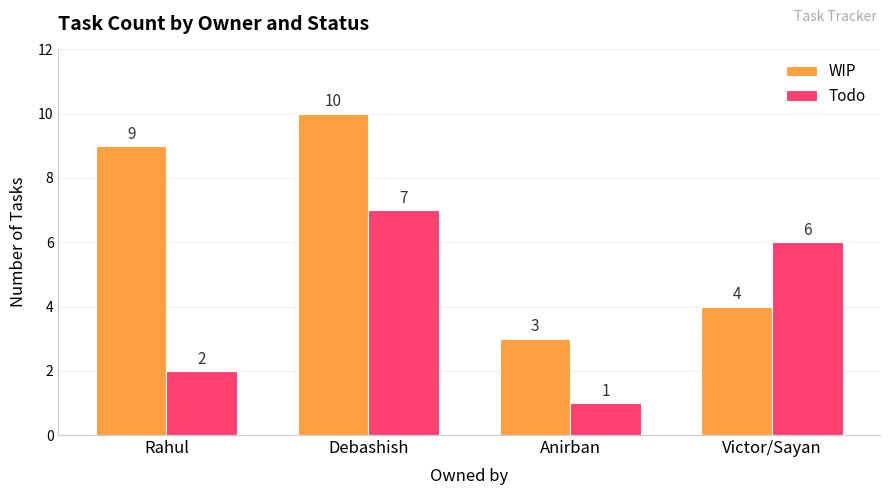

Reading left to right, what are all the values shown in this chart?

WIP: Rahul=9	Debashish=10	Anirban=3	Victor/Sayan=4
Todo: Rahul=2	Debashish=7	Anirban=1	Victor/Sayan=6